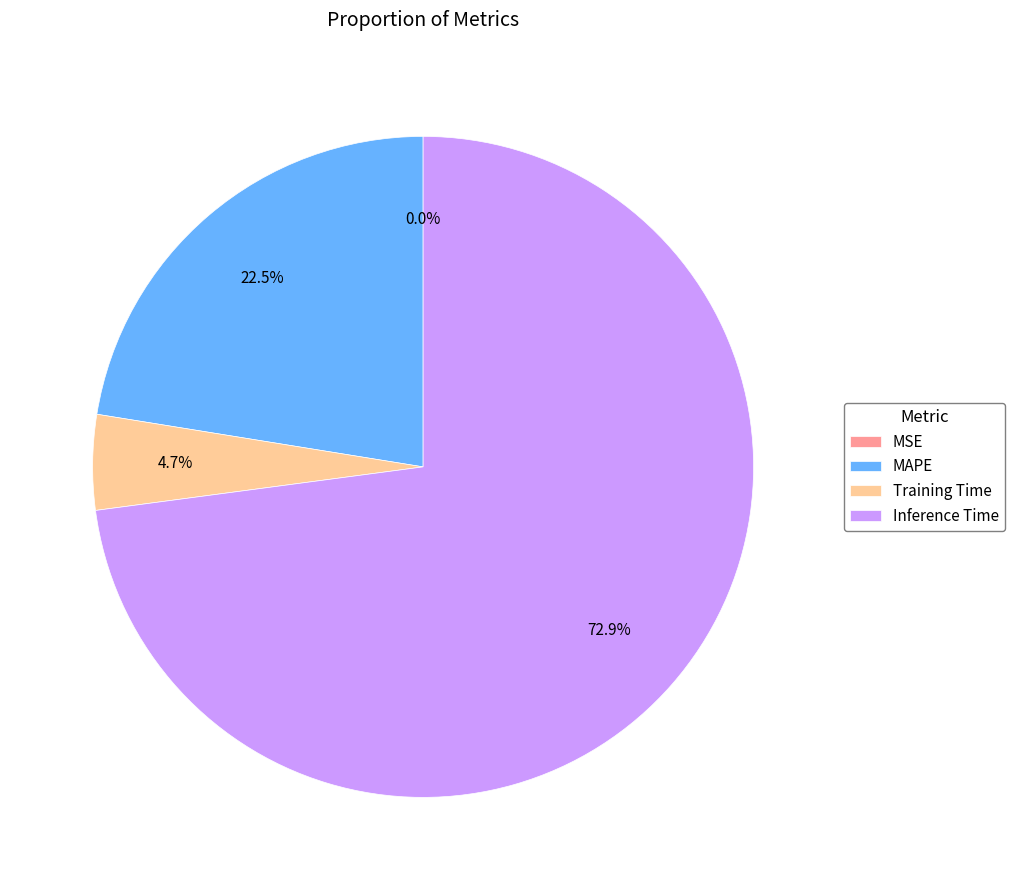

Does Inference Time represent more than half of the total?

Yes